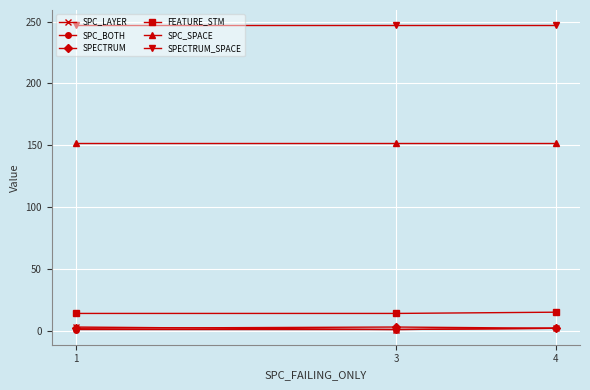

The value of SPECTRUM_SPACE at 3 is 247. True or false?

True